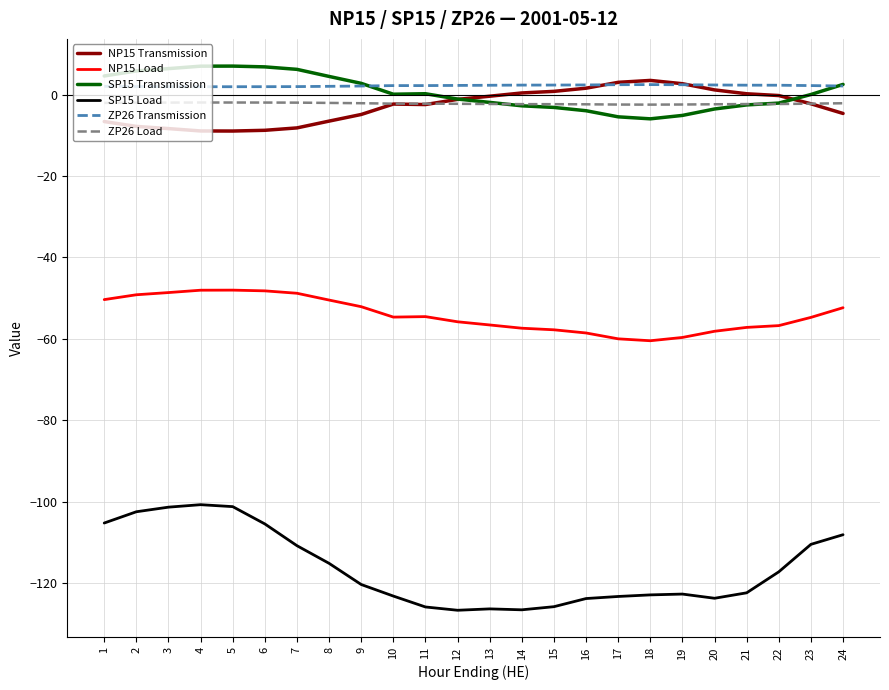

How many values in the SP15 Load series exceed -120?

11